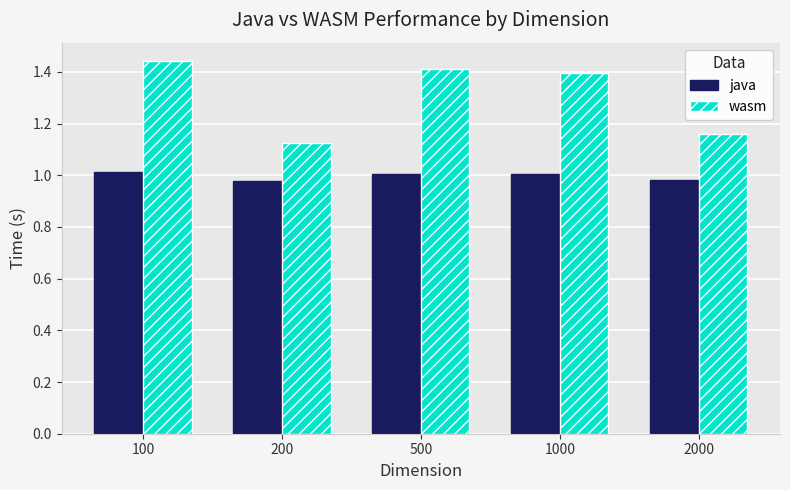

Rank the series at 500 from highest to lowest value.

wasm, java